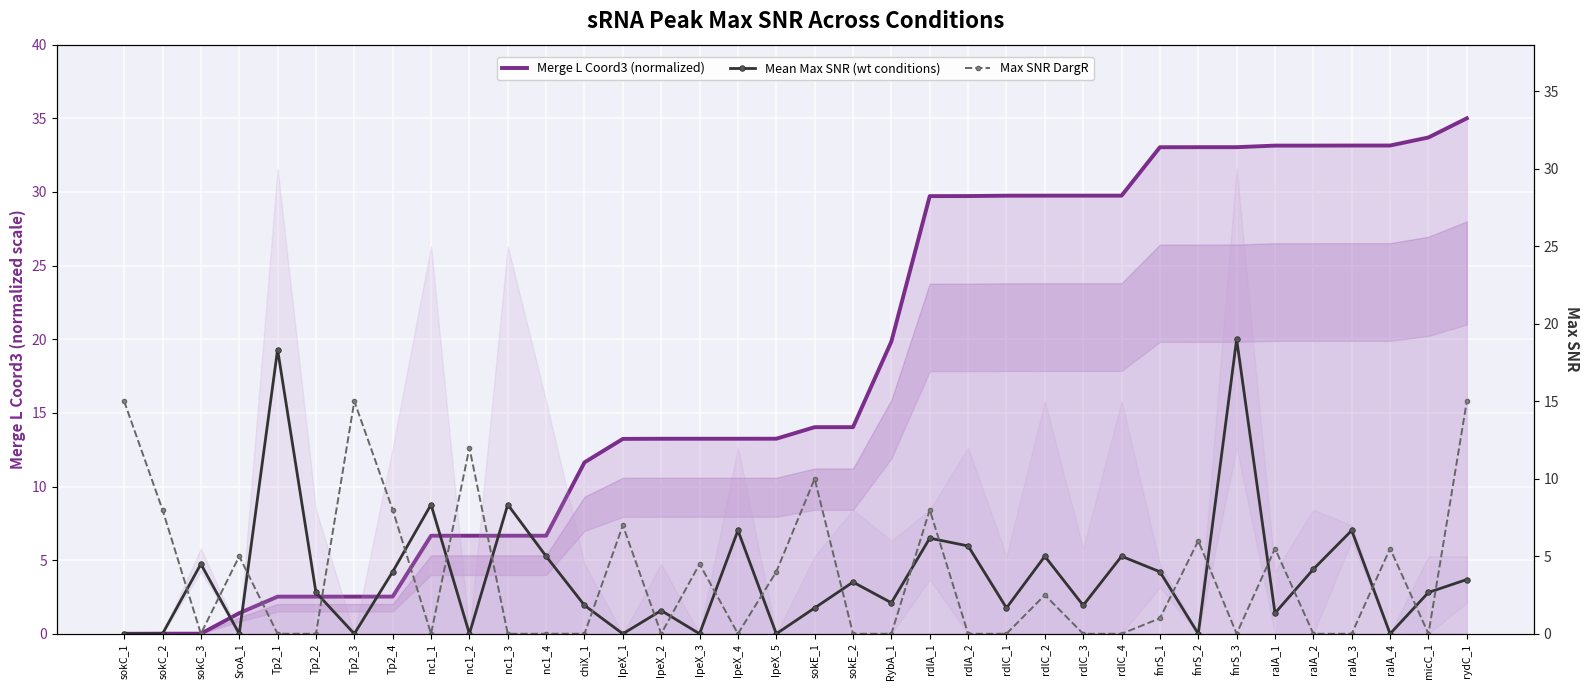

Reading right to left, what are all the values shown in this chart?

Merge L Coord3 (normalized): 35.0	33.7	33.2	33.2	33.1	33.1	33.0	33.0	33.0	29.7	29.7	29.7	29.7	29.7	29.7	19.8	14.0	14.0	13.2	13.2	13.2	13.2	13.2	11.6	6.7	6.7	6.7	6.7	2.5	2.5	2.5	2.5	1.4	0.0	0.0	0.0
Mean Max SNR (wt conditions): 3.5	2.7	0.0	6.7	4.2	1.3	19.0	0.0	4.0	5.0	1.8	5.0	1.7	5.7	6.2	2.0	3.3	1.7	0.0	6.7	0.0	1.5	0.0	1.8	5.0	8.3	0.0	8.3	4.0	0.0	2.7	18.3	0.0	4.5	0.0	0.0
Max SNR DargR: 15.0	0.0	5.5	0.0	0.0	5.5	0.0	6.0	1.0	0.0	0.0	2.5	0.0	0.0	8.0	0.0	0.0	10.0	4.0	0.0	4.5	0.0	7.0	0.0	0.0	0.0	12.0	0.0	8.0	15.0	0.0	0.0	5.0	0.0	8.0	15.0